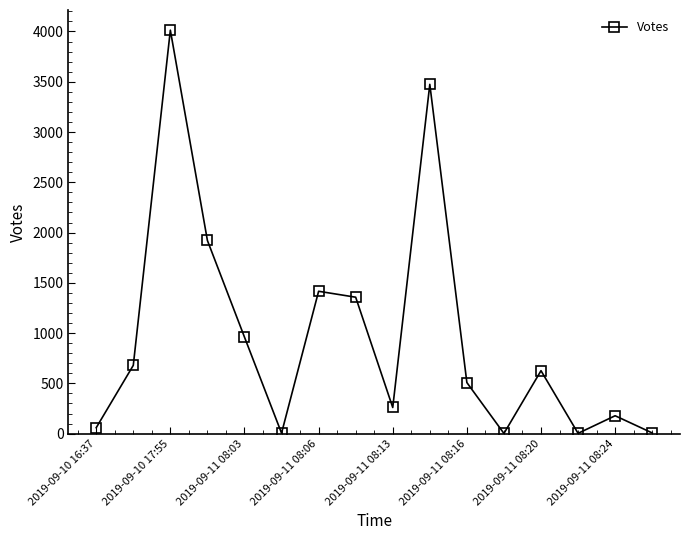

What is the maximum value shown in the chart?

4013